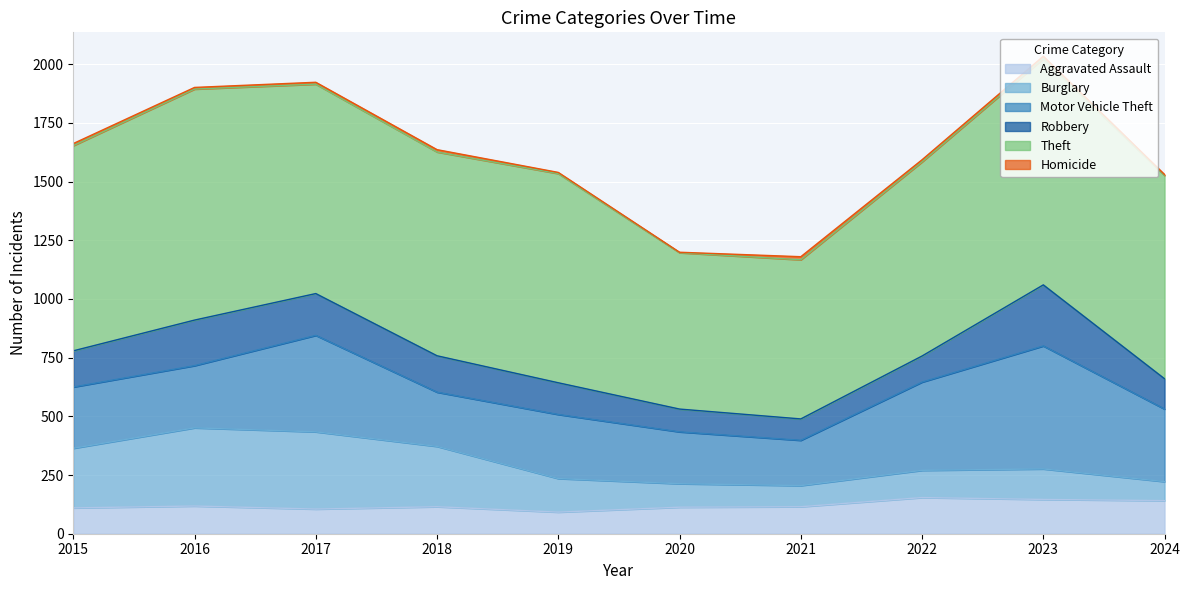

What is the value of the Homicide point at the 6th from the left?

2